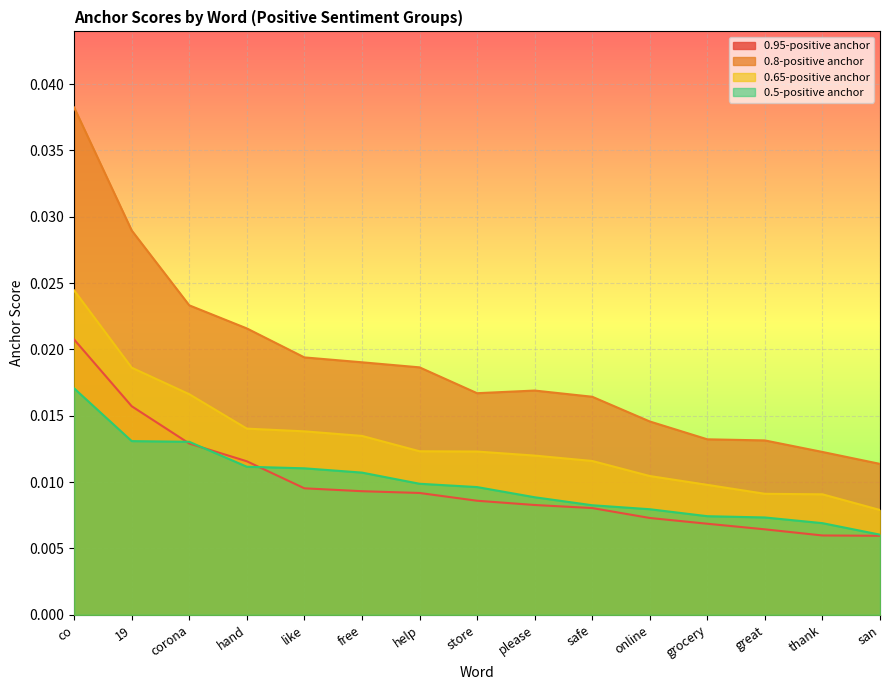

What position from the right is like?

11